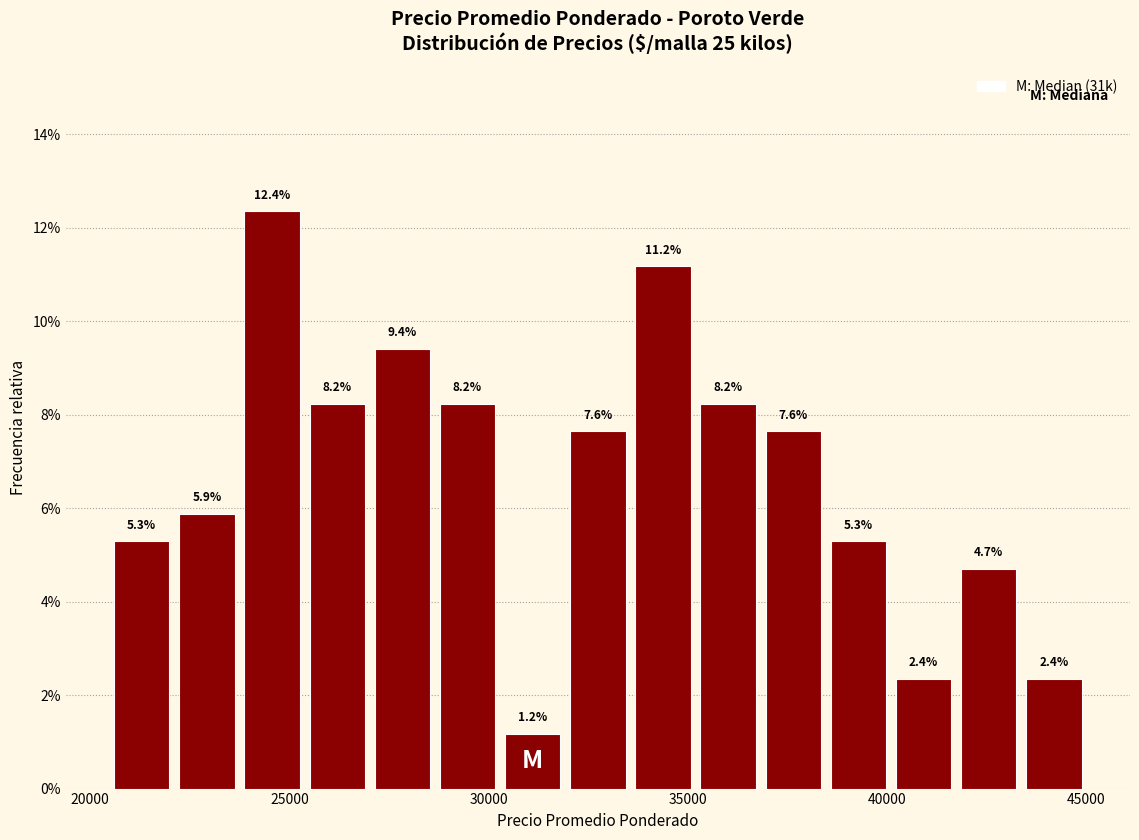

Read against the x-axis, roughly where is the centre of the tallest bar?

24500